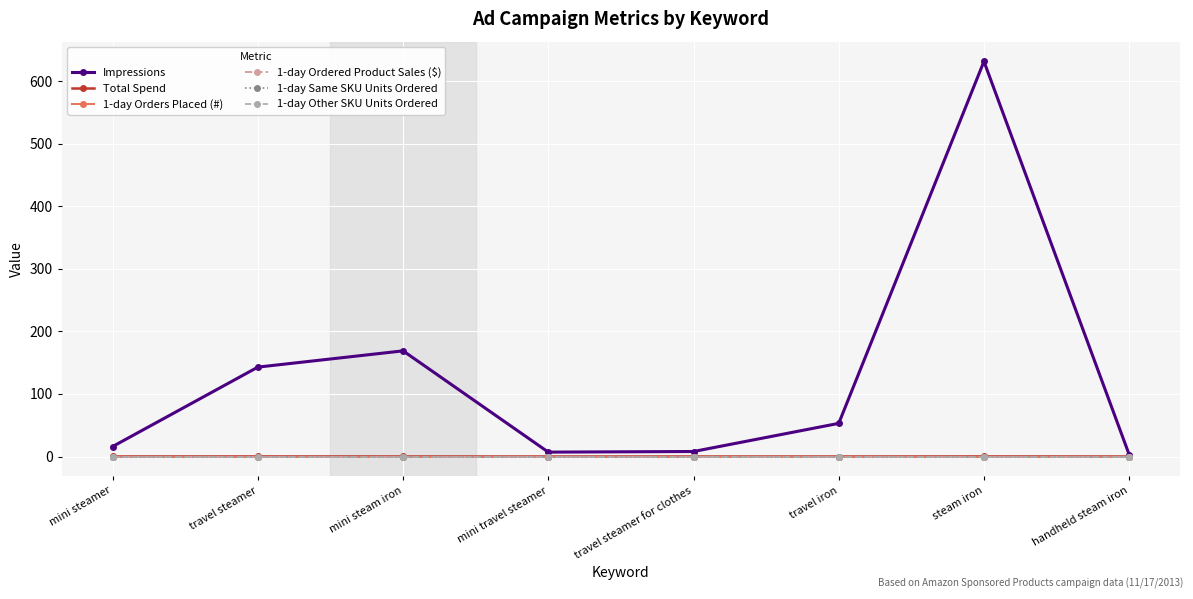

Between travel iron and steam iron, which is larger?

steam iron